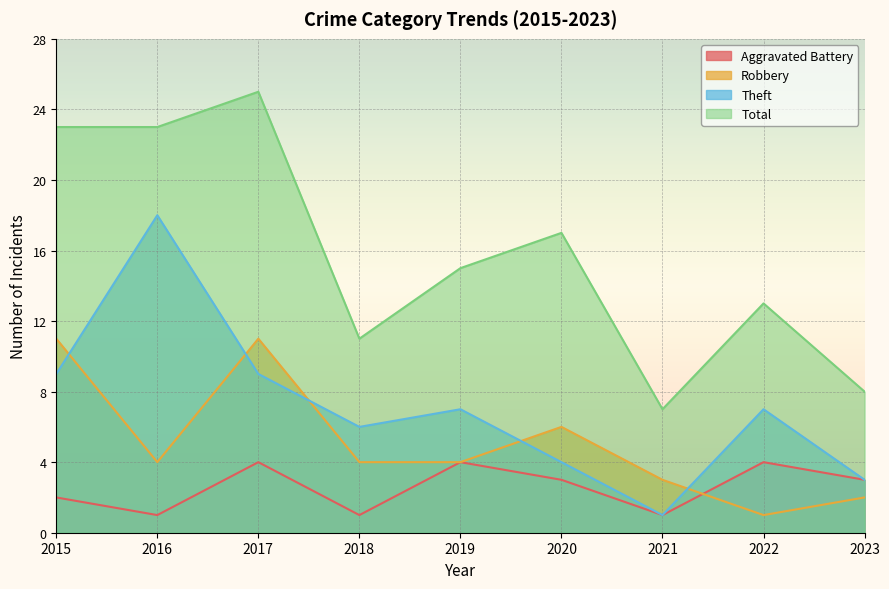

Is it true that Theft equals 11 at 2018?

False